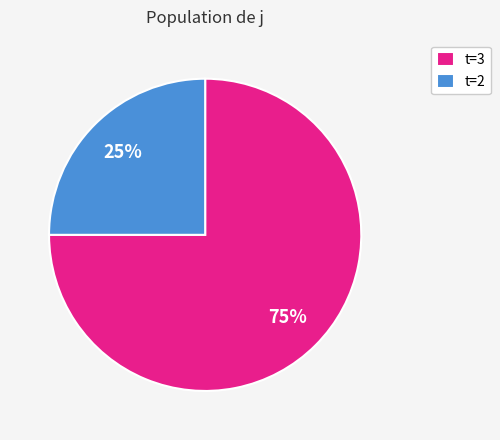

True or false: t=3 accounts for 75% of the total.

True